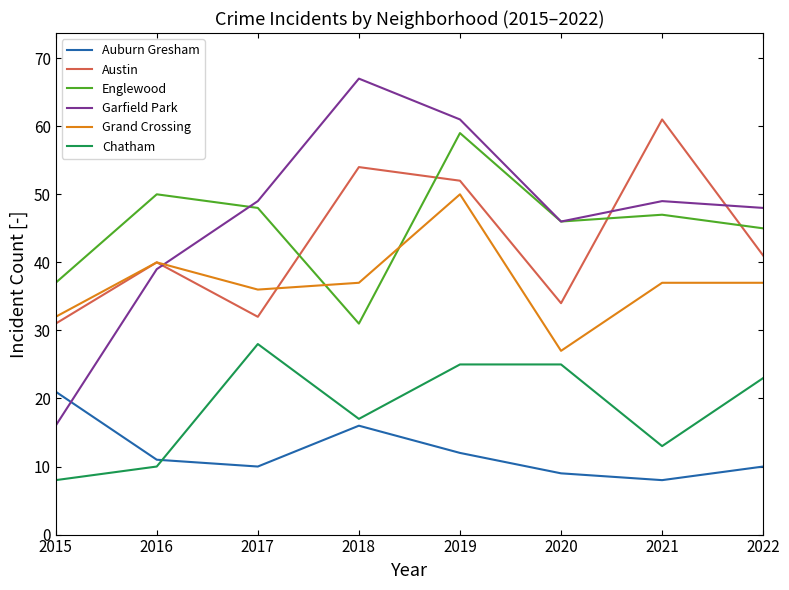

At which label does Englewood reach its minimum?

2018